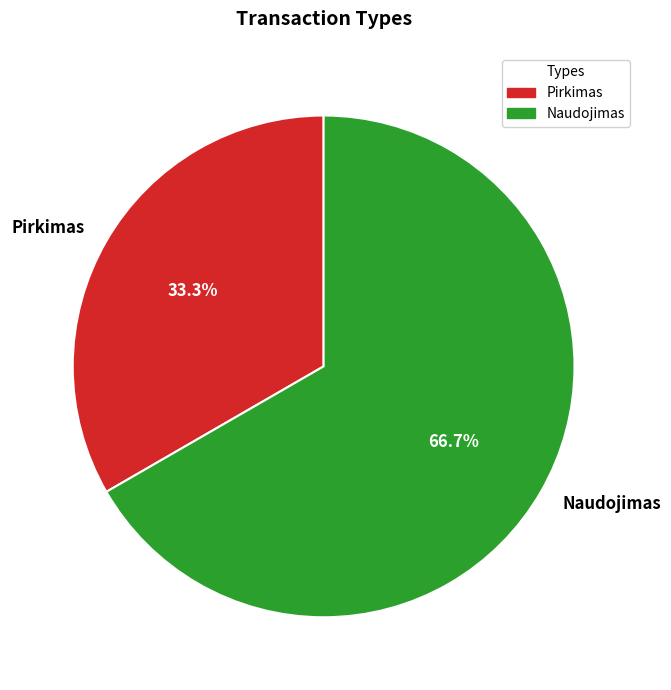

Does any single category account for the majority?

Yes